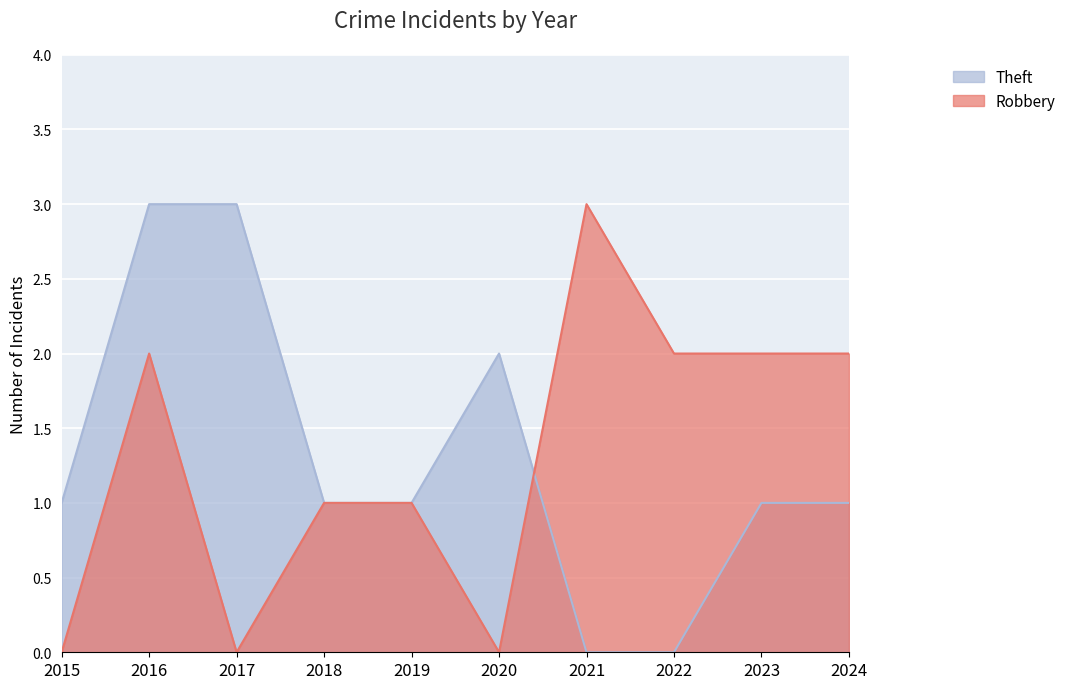

What is the value of the Robbery point at the 2nd from the left?

2